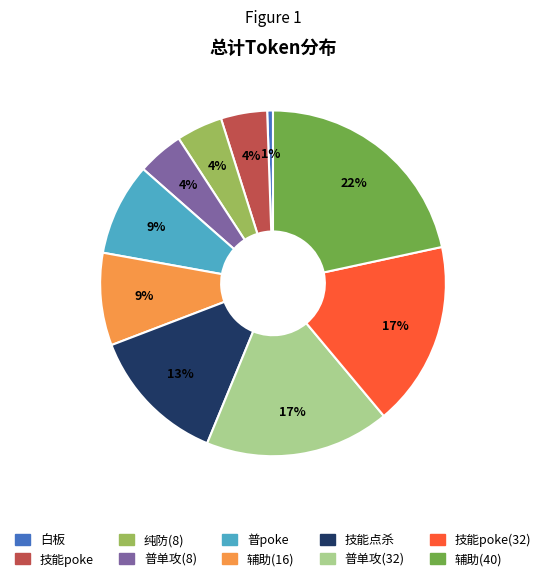

Is there a majority slice in this chart?

No